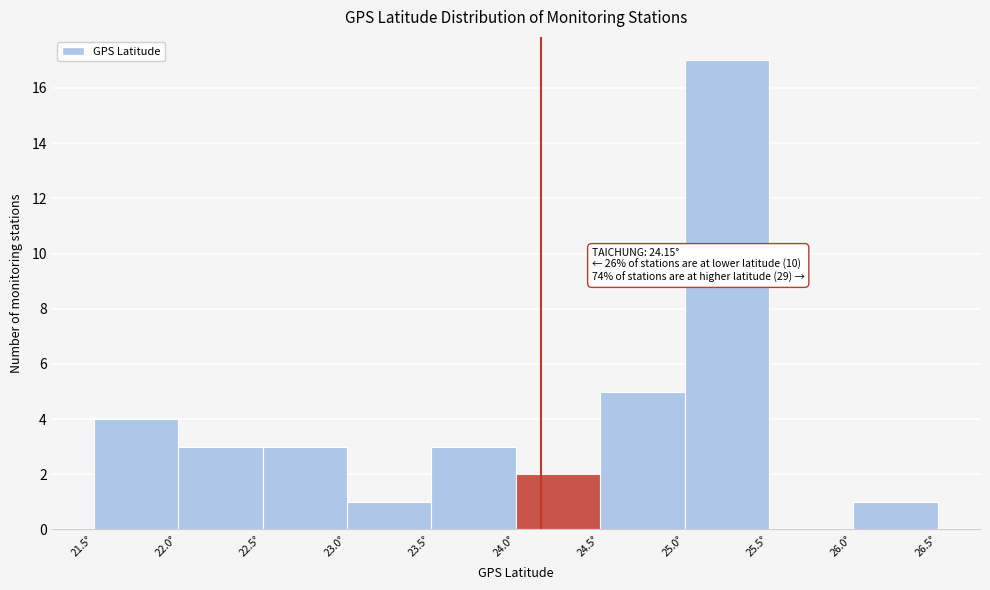

Which range on the x-axis has the tallest bar?

25.0 to 25.5